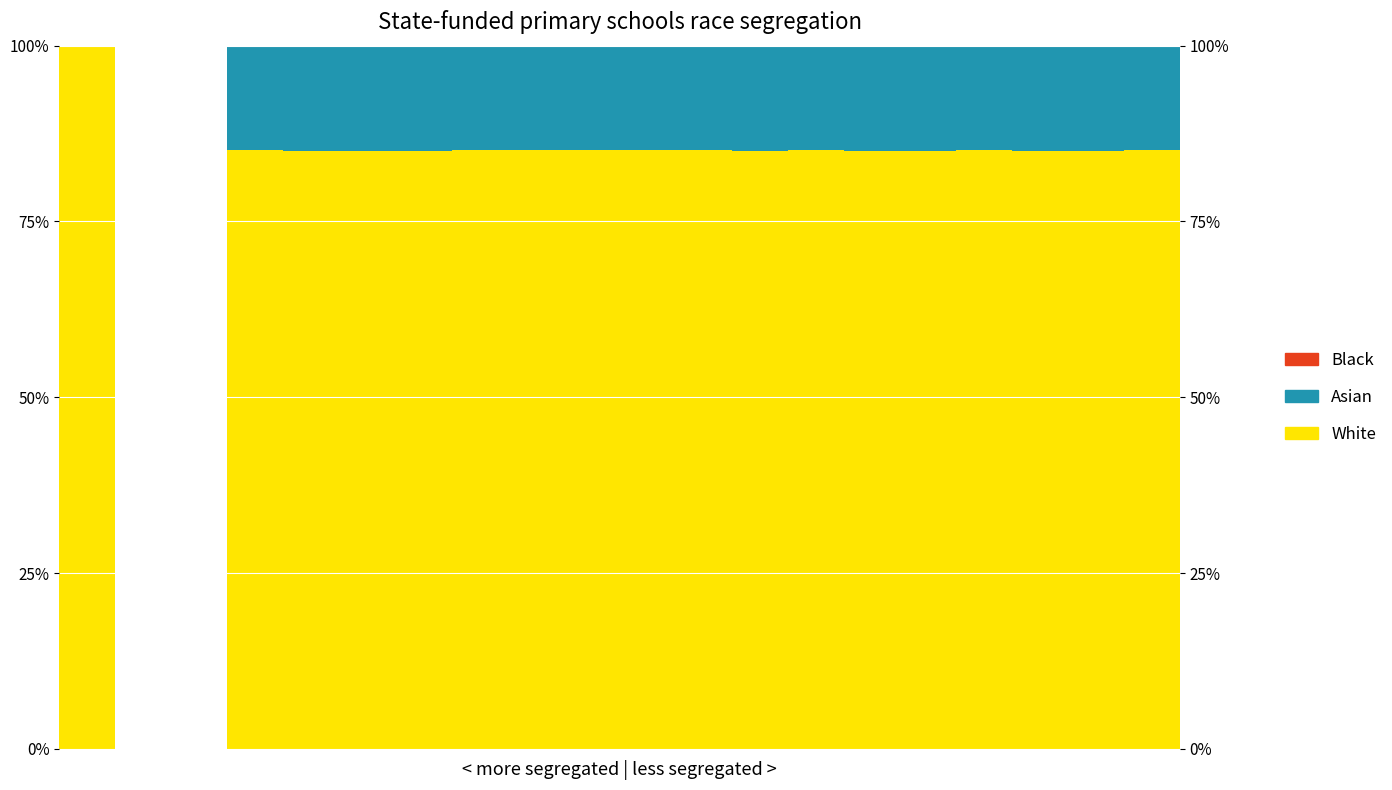

Read the White value at 5.0.

85.1